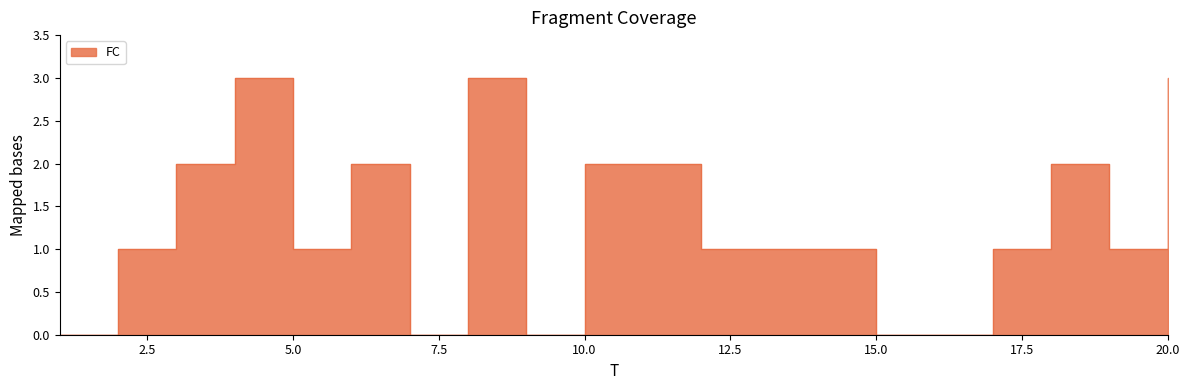

Where does the data first go above 1?

3